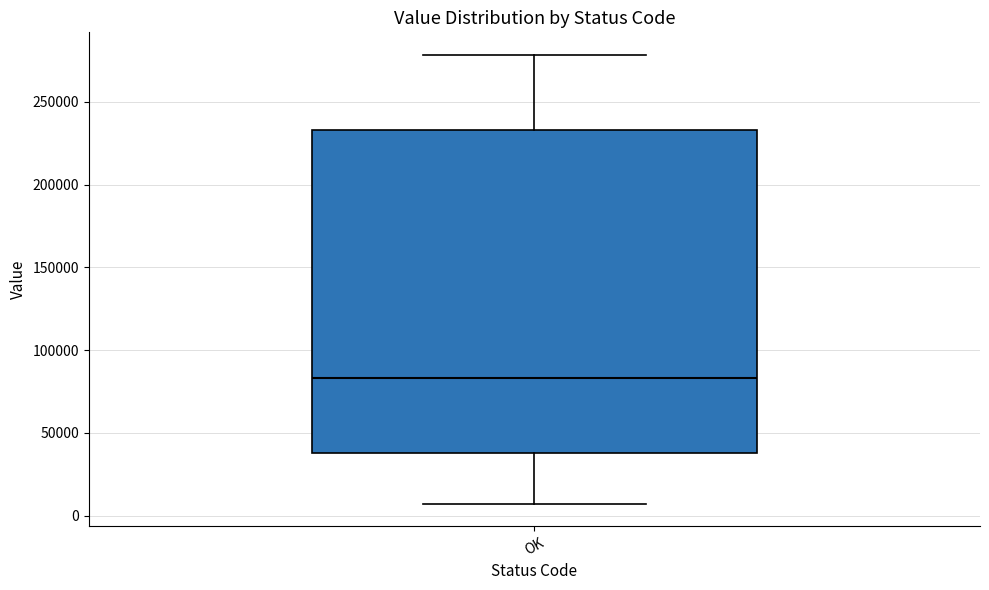

Where does the median line of the box for OK sit on the y-axis? The values are not printed on the chart, so give them approximately, as read against the axis.

85000